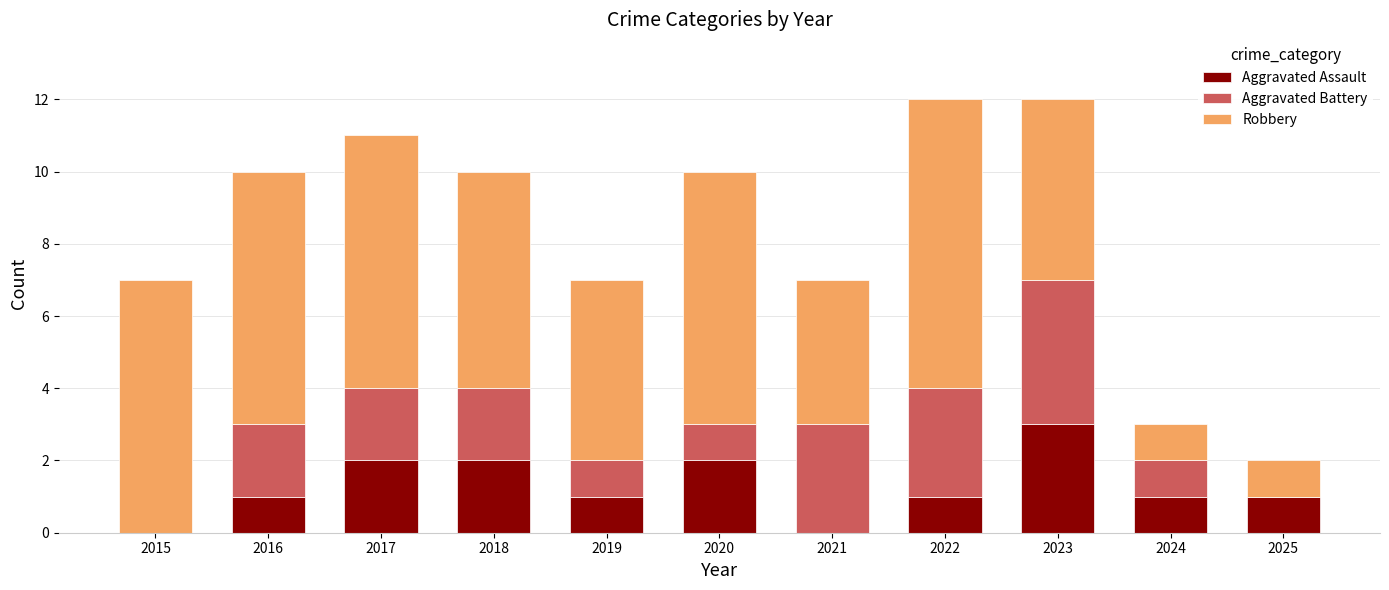

What is the sum of all Aggravated Assault values?

14